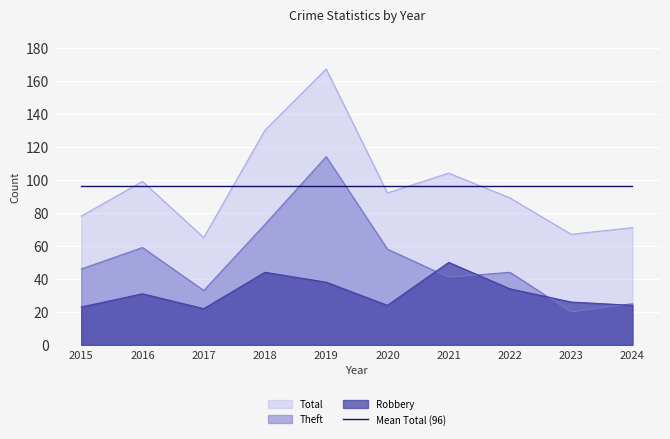

At 2015, list the series in order from smallest to largest.

Robbery, Theft, Total, Mean Total (96)